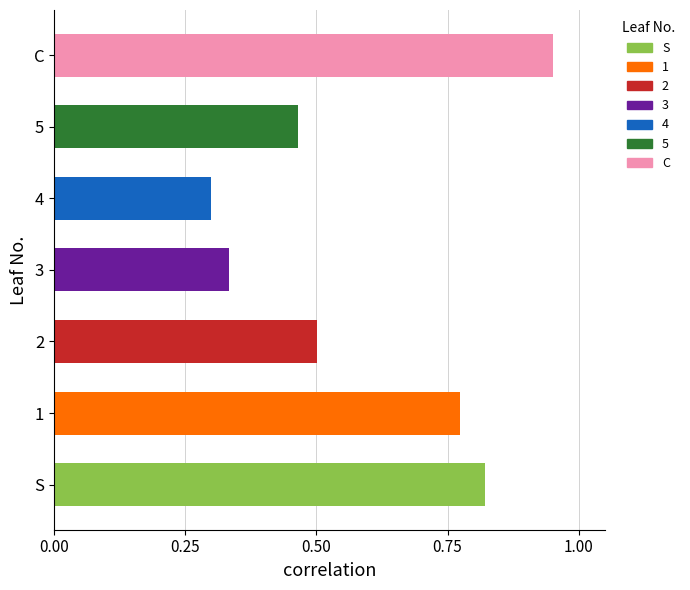

The chart shows a value of 0.6 at 3. True or false?

False